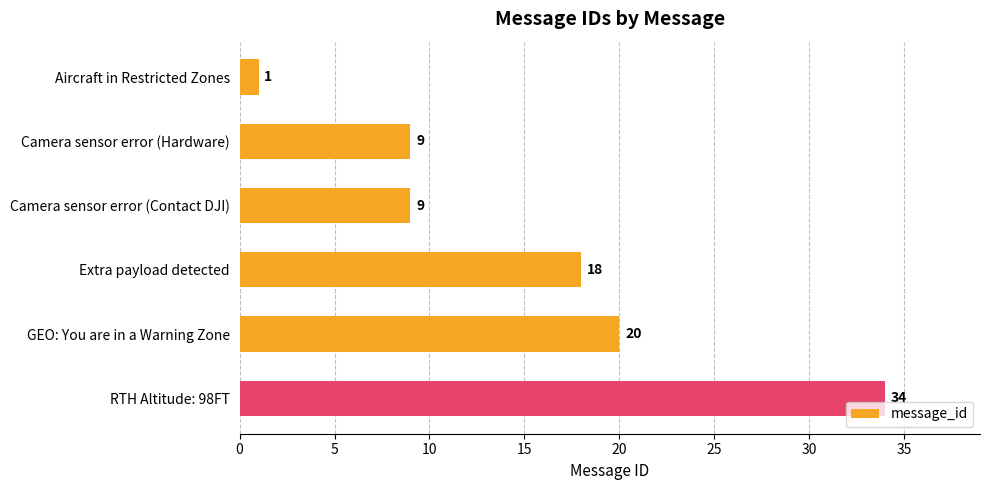

Does the chart contain any negative values?

No